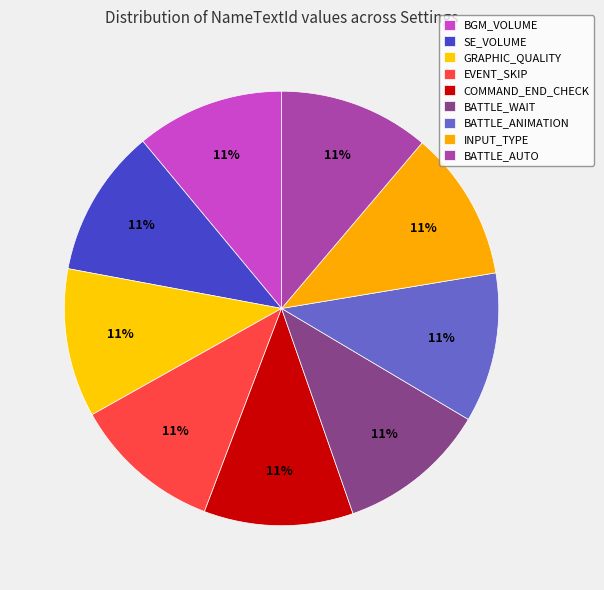

What percentage is NOT represented by BATTLE_ANIMATION?

88.8%